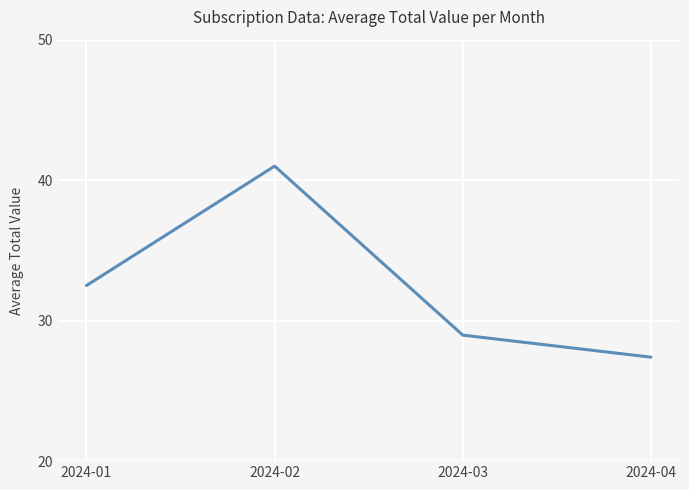

At which category does the chart reach its minimum across all series?

2024-04